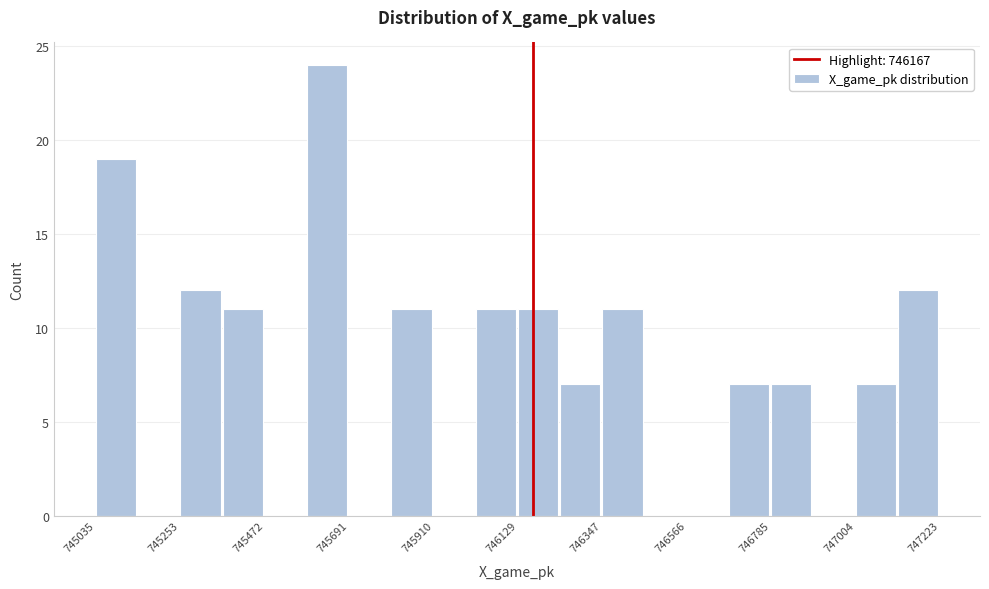

Read against the x-axis, roughly where is the centre of the tallest bar?

745650